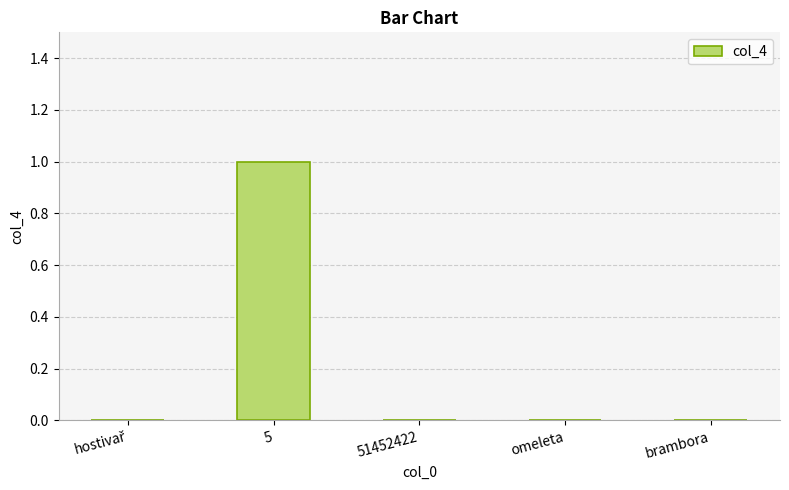

Which label corresponds to the largest value in the chart?

5